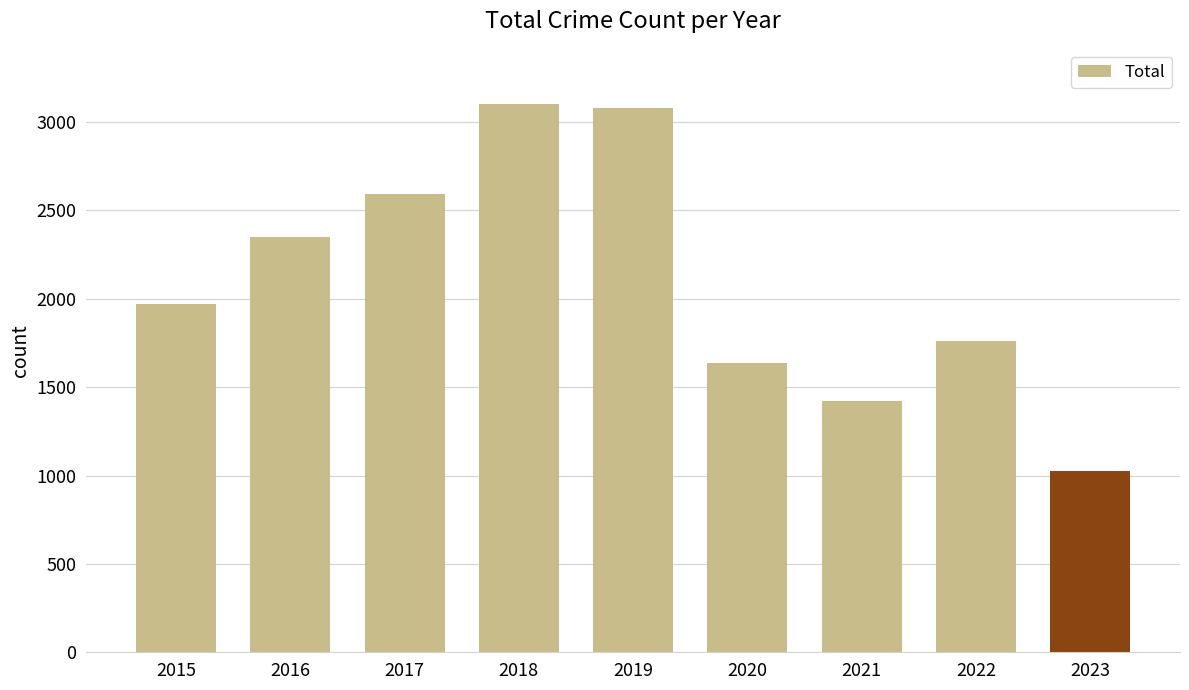

What is the value of the 5th bar from the left?

3080